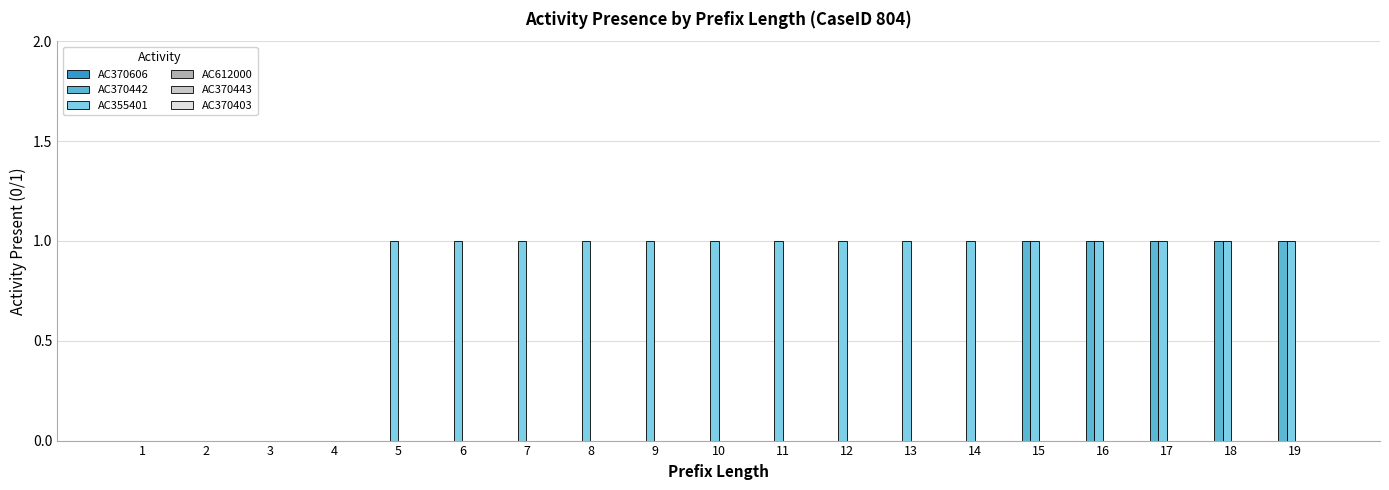

How many groups of bars are there?

19